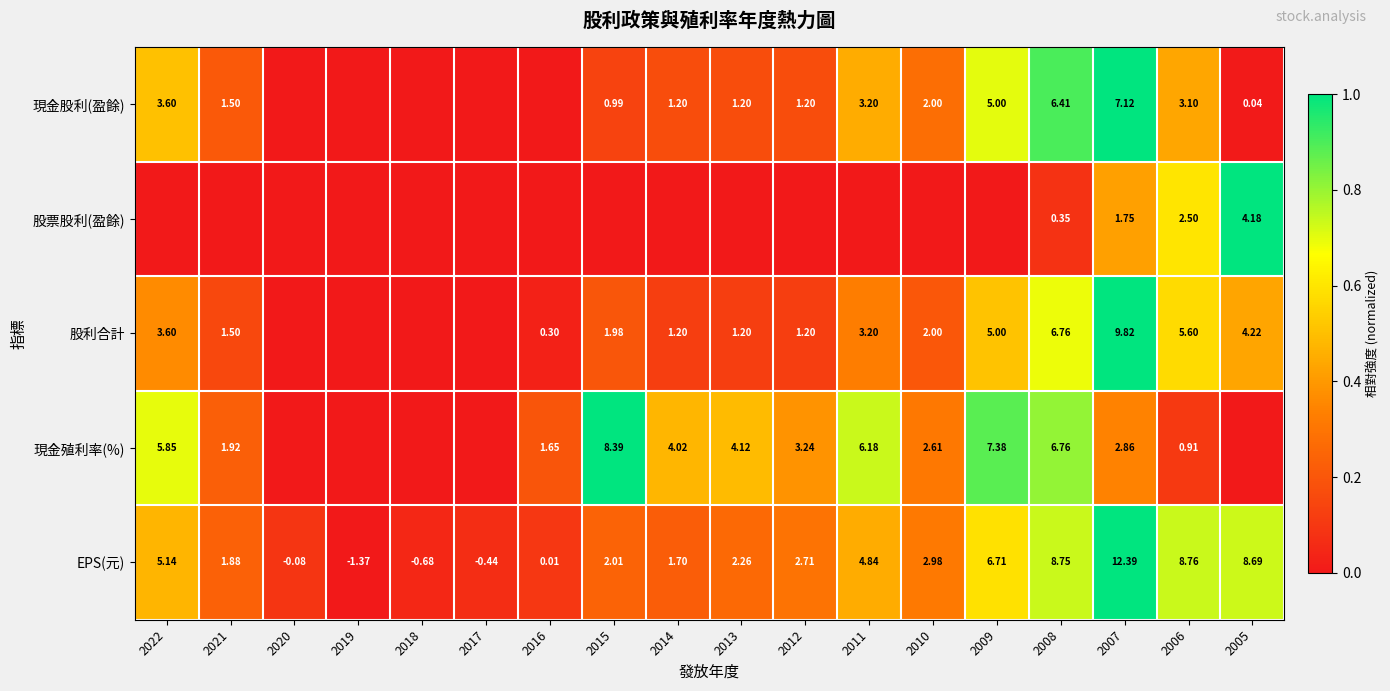

At which category is the sum across all series the highest?

2007